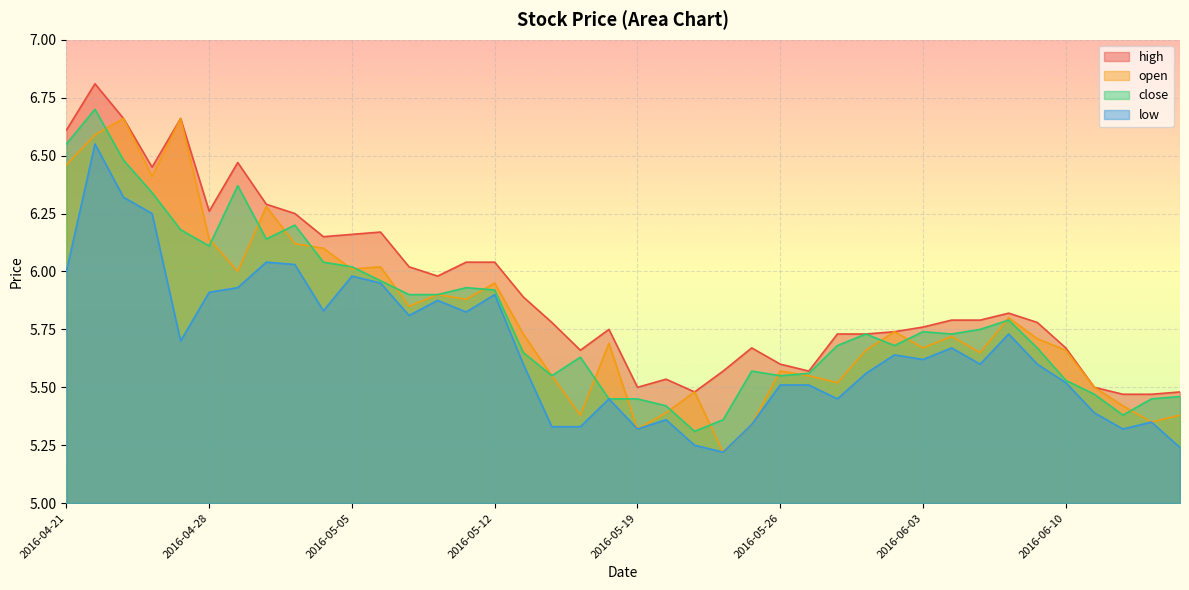

What is the label of the 14th point from the right?

2016-05-27